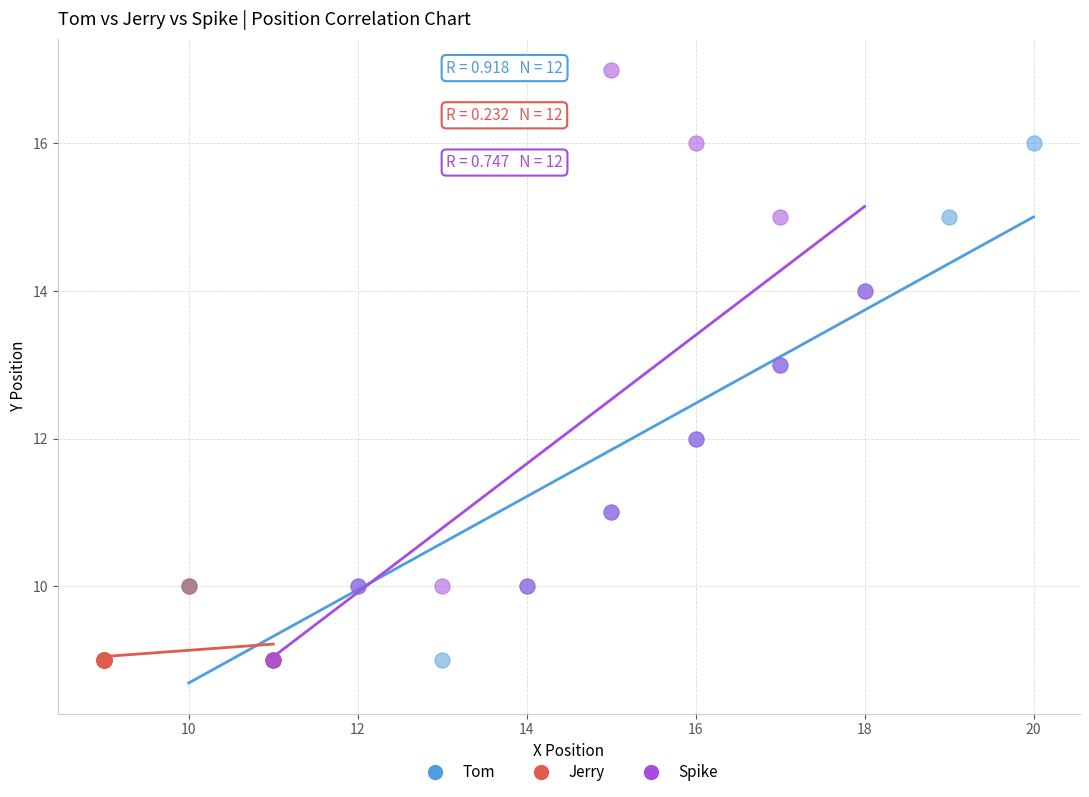

Which series has the widest spread of Y values?

Spike